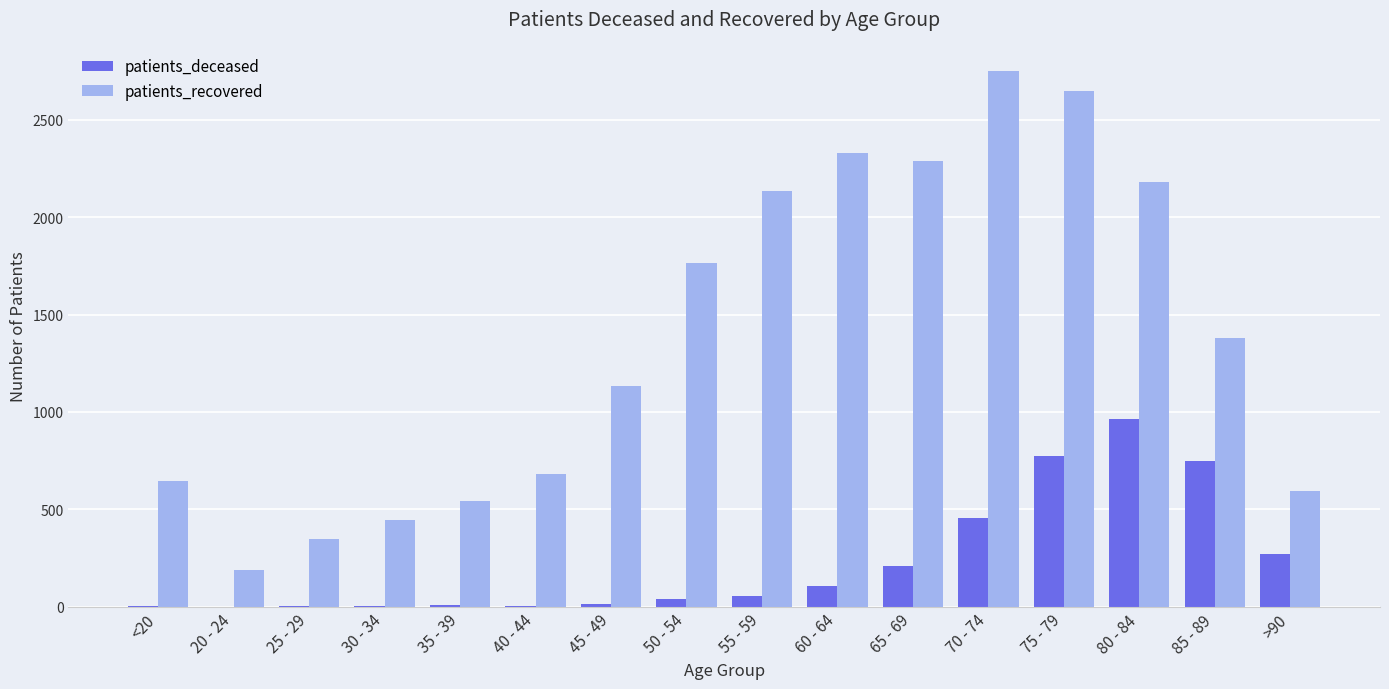

True or false: patients_recovered has a value of 190 at 20 - 24.

True